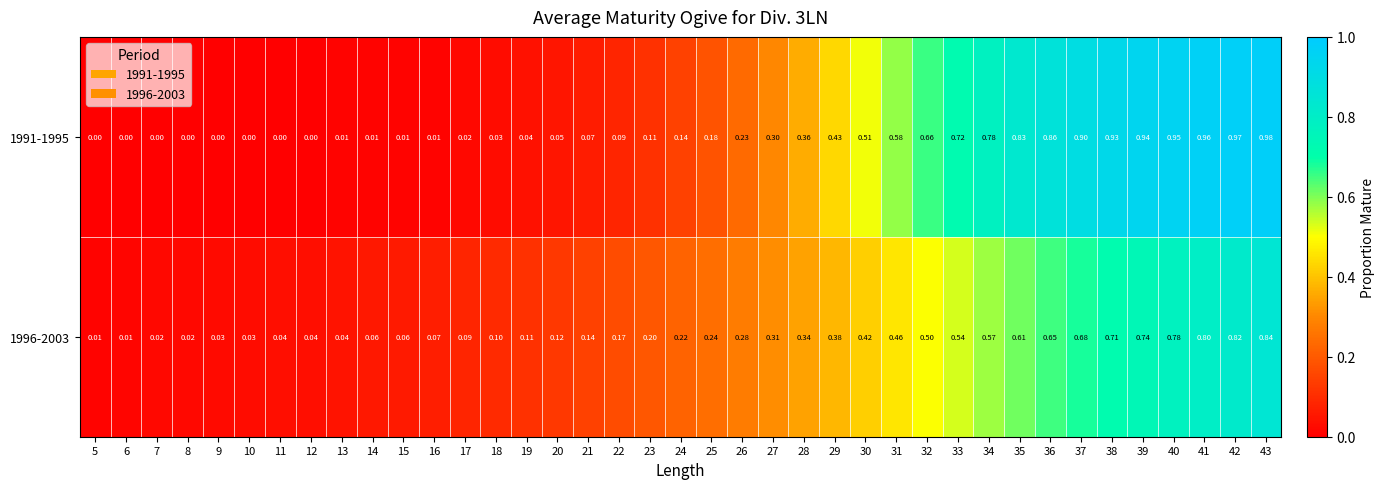

Is the value of 1996-2003 at 35 greater than the value of 1991-1995 at 26?

Yes